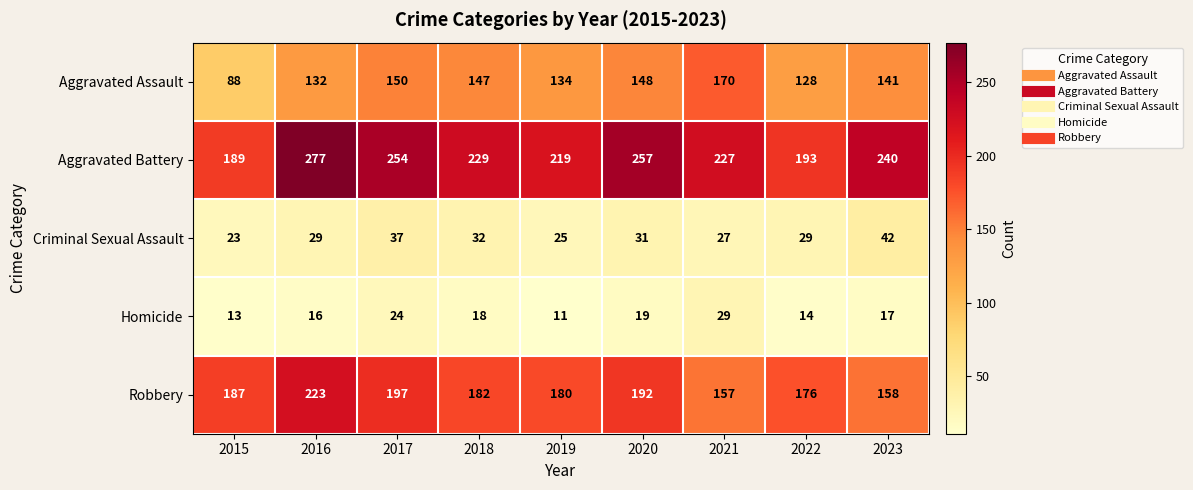

Which series has the largest total across all categories?

Aggravated Battery